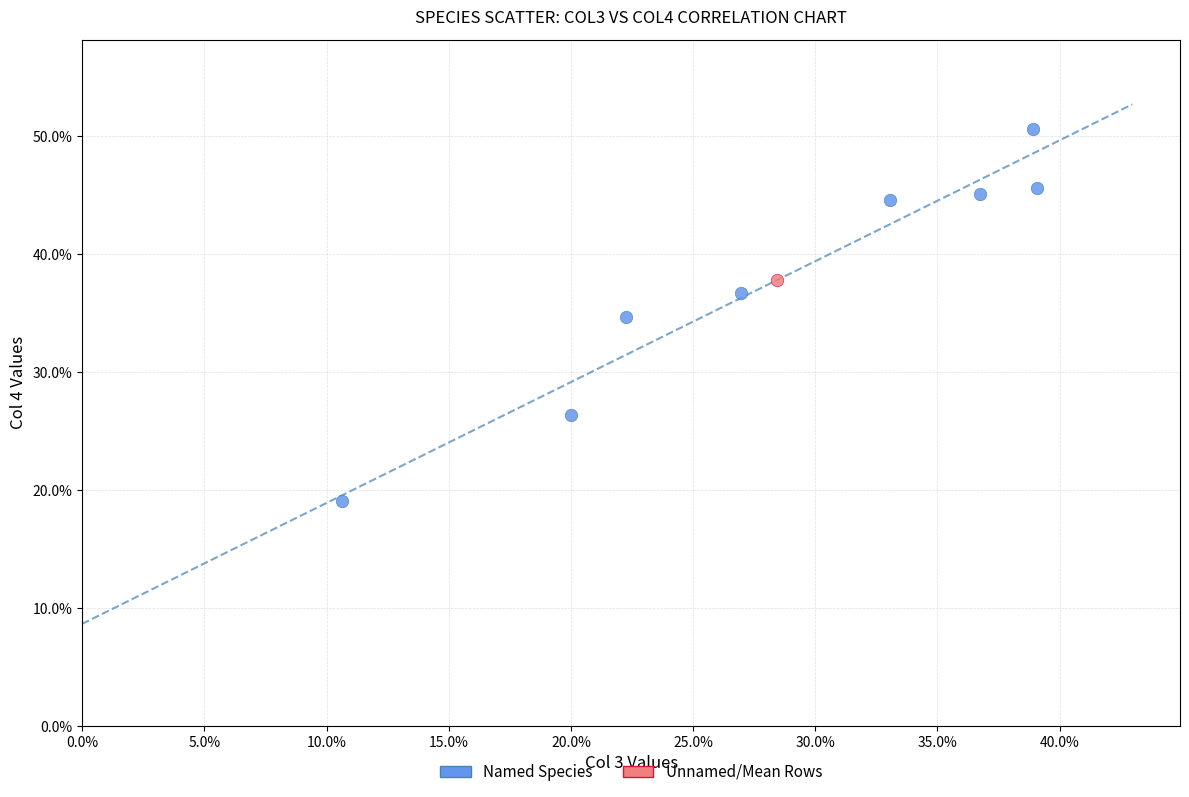

What are all the series names shown in the legend?

Named Species, Unnamed/Mean Rows